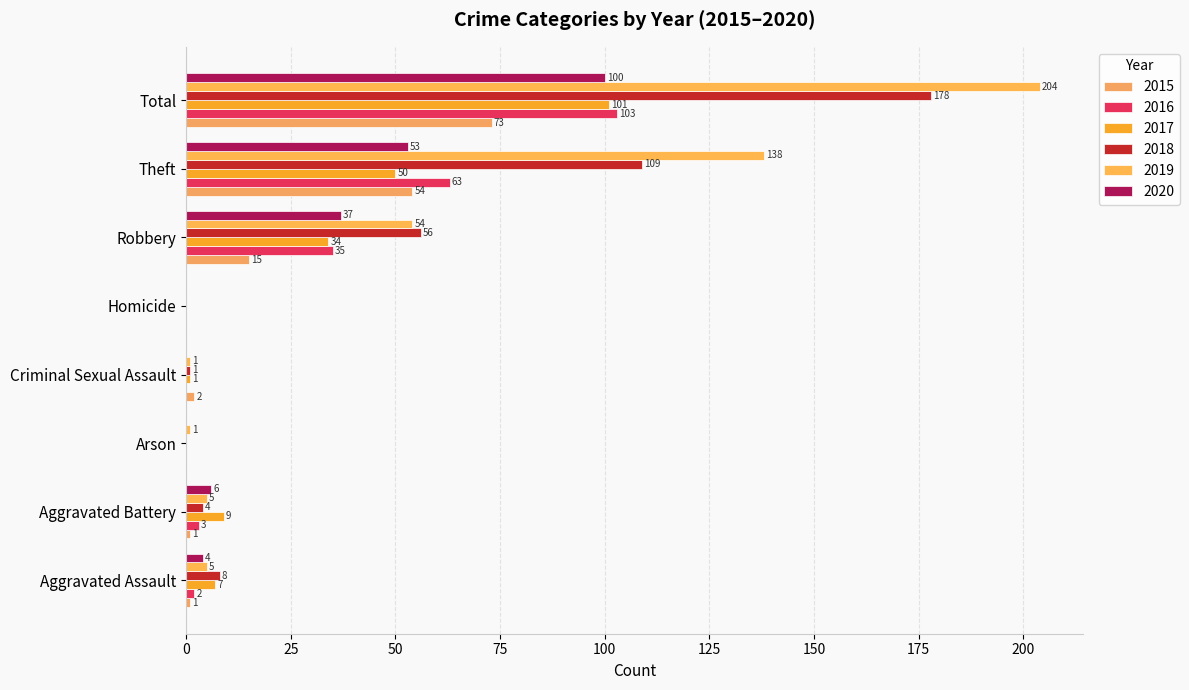

Is it true that 2019 equals 45 at Theft?

False